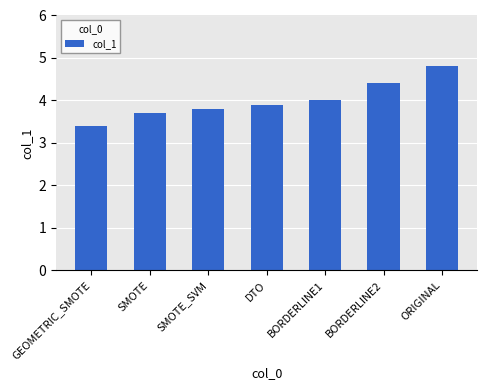

What position from the right is GEOMETRIC_SMOTE?

7